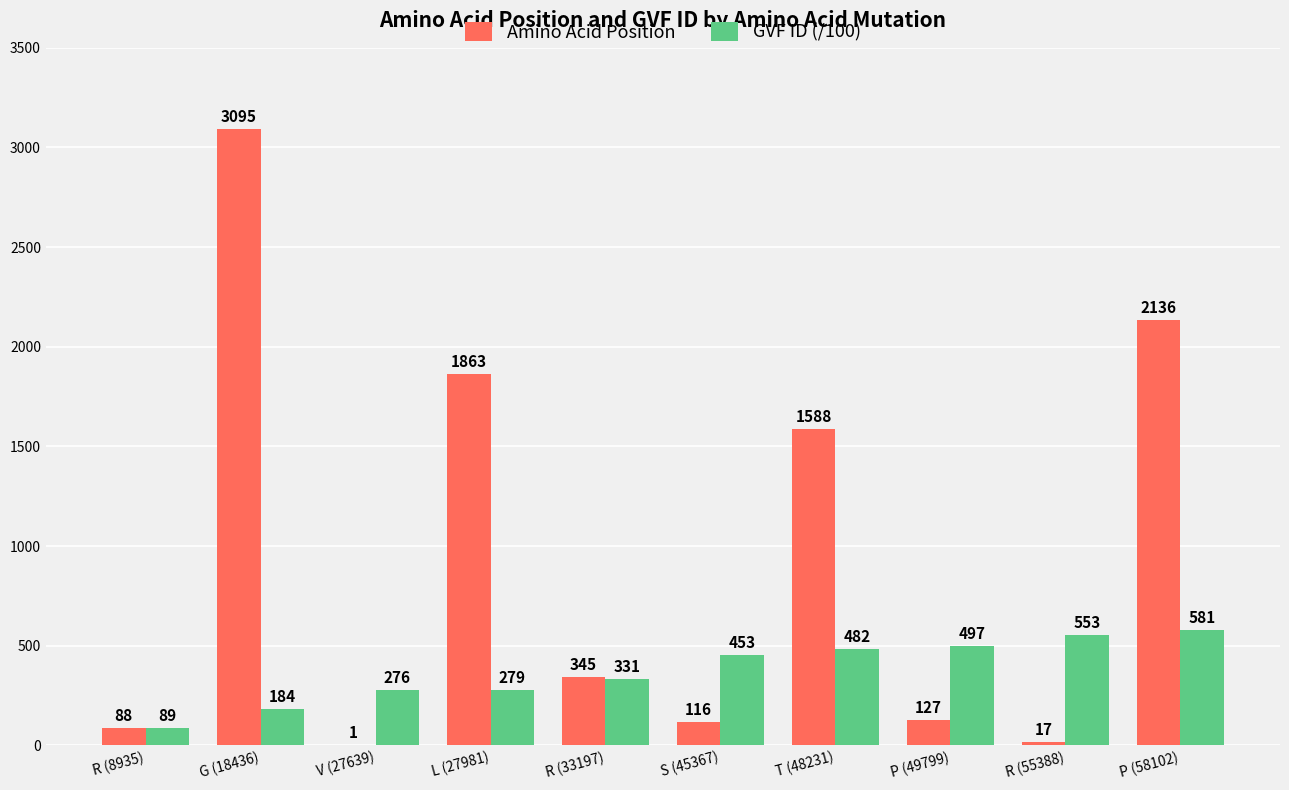

True or false: GVF ID (/100) has a value of 264.3 at T (48231).

False